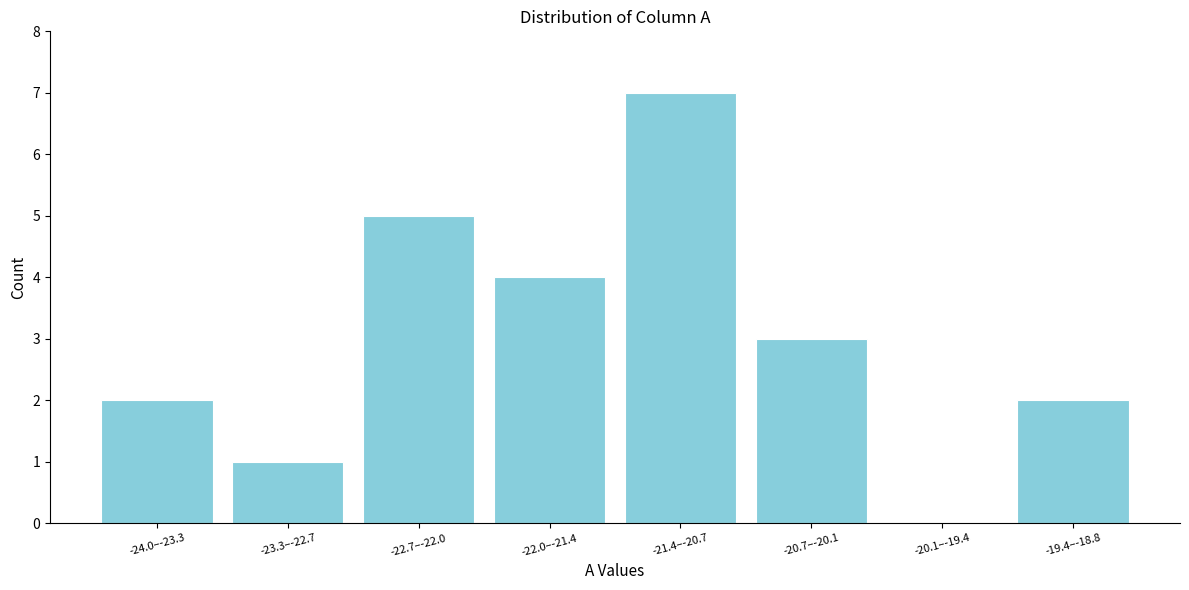

Reading left to right, what are all the values shown in this chart?

-24.0–-23.3=2	-23.3–-22.7=1	-22.7–-22.0=5	-22.0–-21.4=4	-21.4–-20.7=7	-20.7–-20.1=3	-20.1–-19.4=0	-19.4–-18.8=2